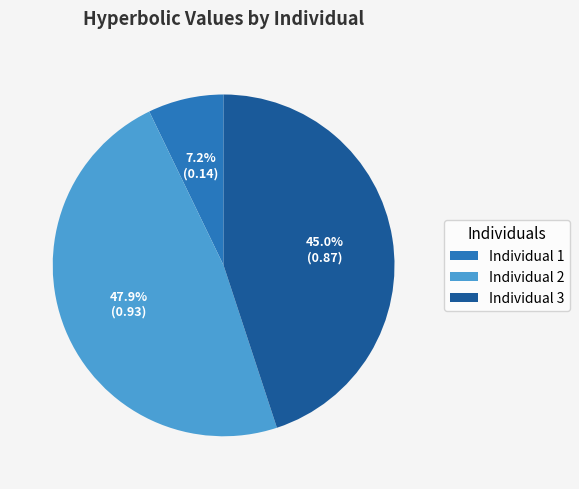

The Individual 1 slice represents 15% of the pie. True or false?

False